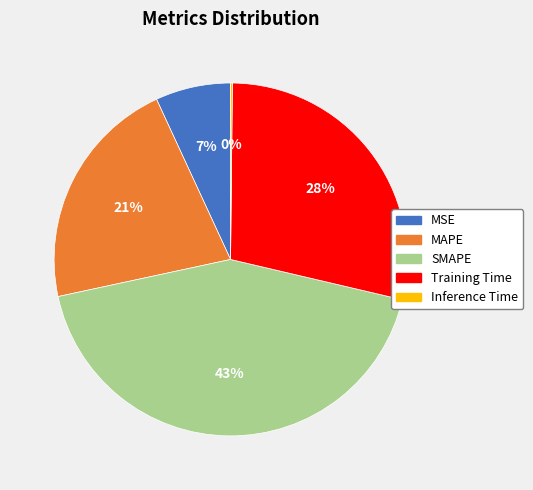

Is there any slice that represents more than half of the pie?

No